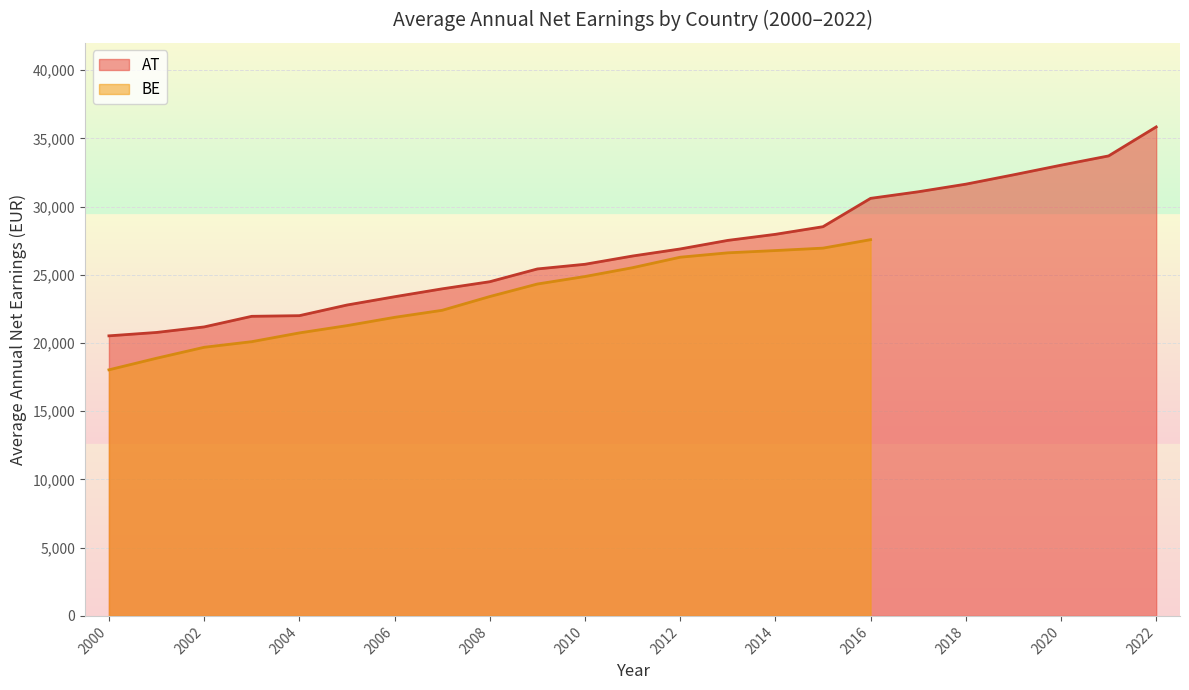

What is the greatest value displayed?

35837.4